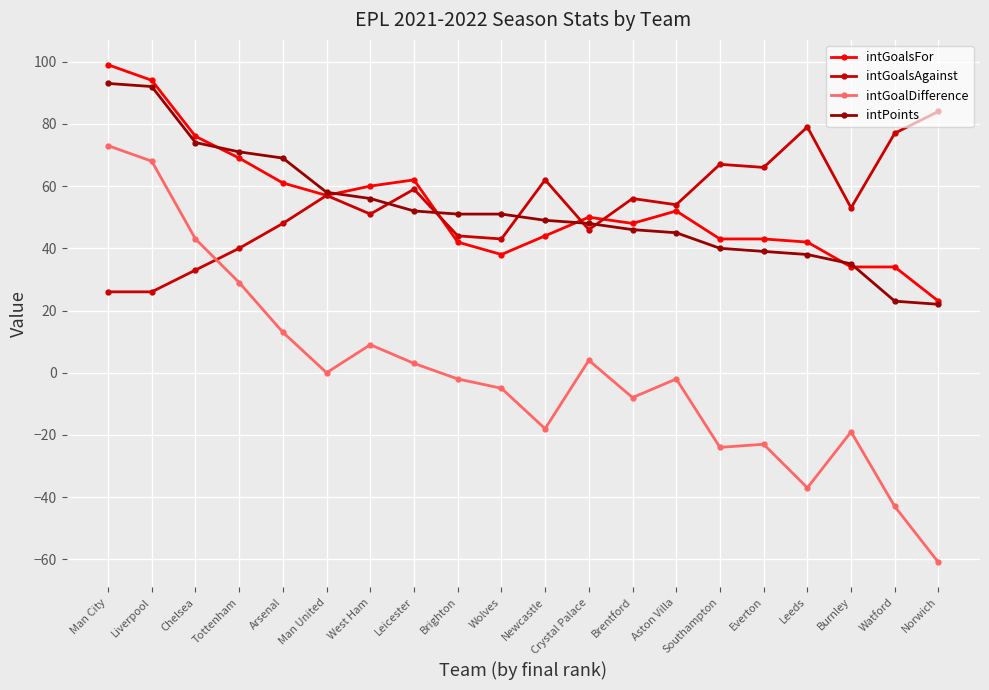

The value of intGoalDifference at Leicester is 3. True or false?

True